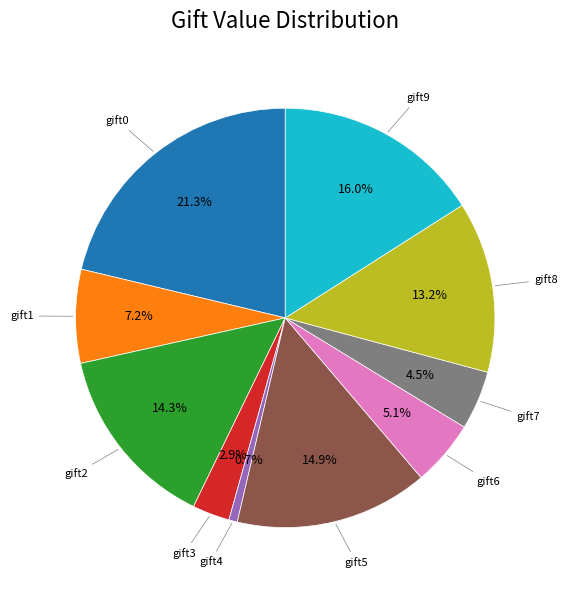

Is there any slice that represents more than half of the pie?

No